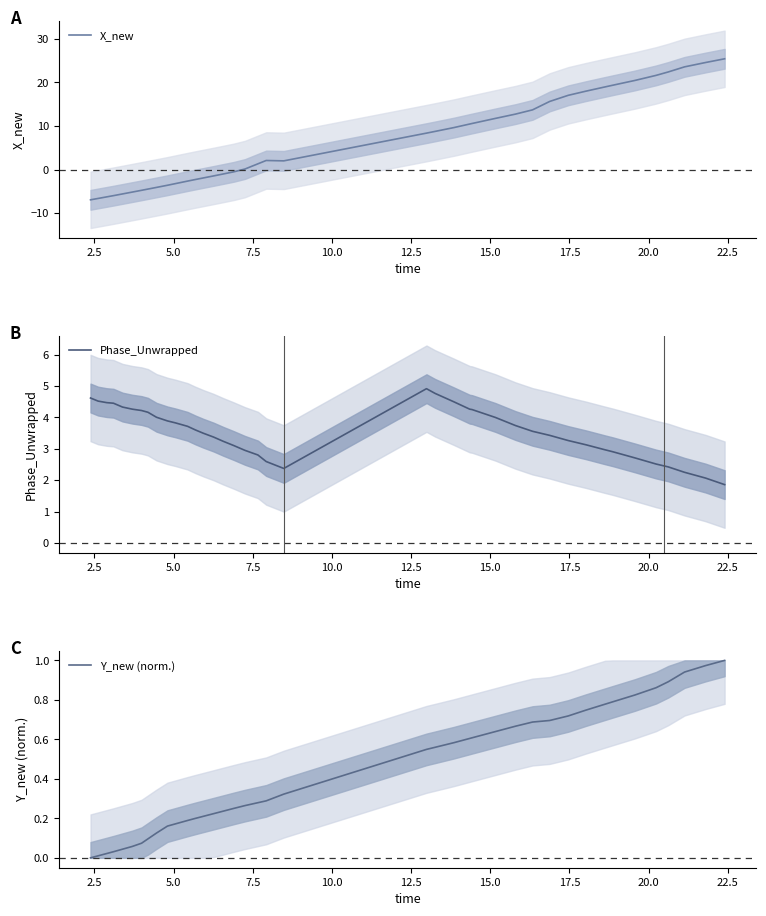

How many interior local peaks does the X_new series have?

1